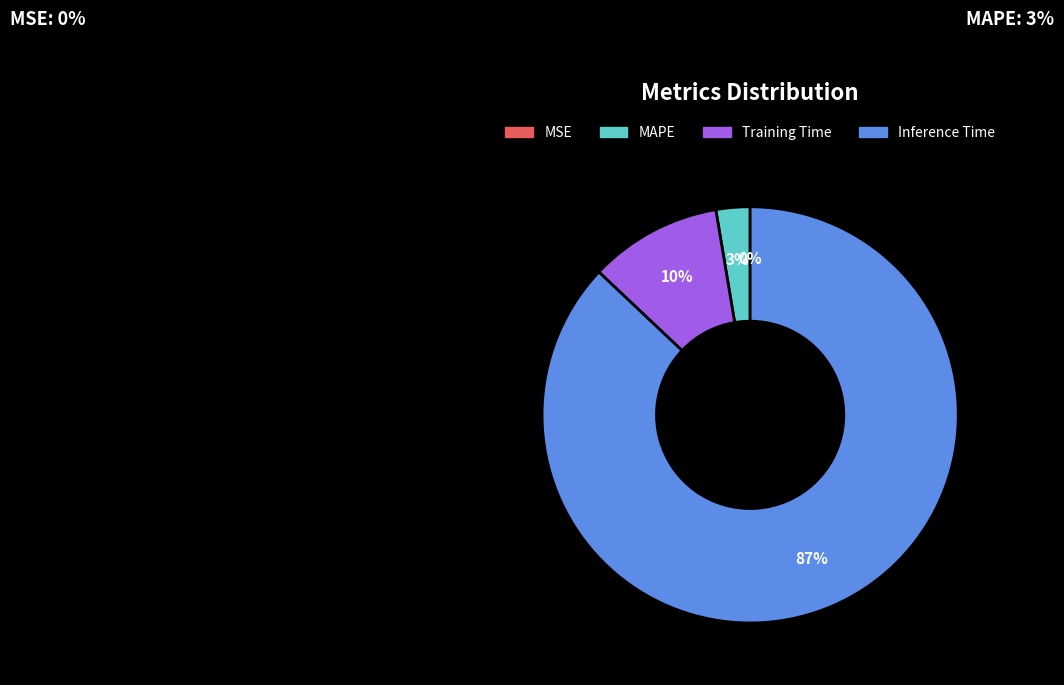

Which has a higher value, Inference Time or Training Time?

Inference Time